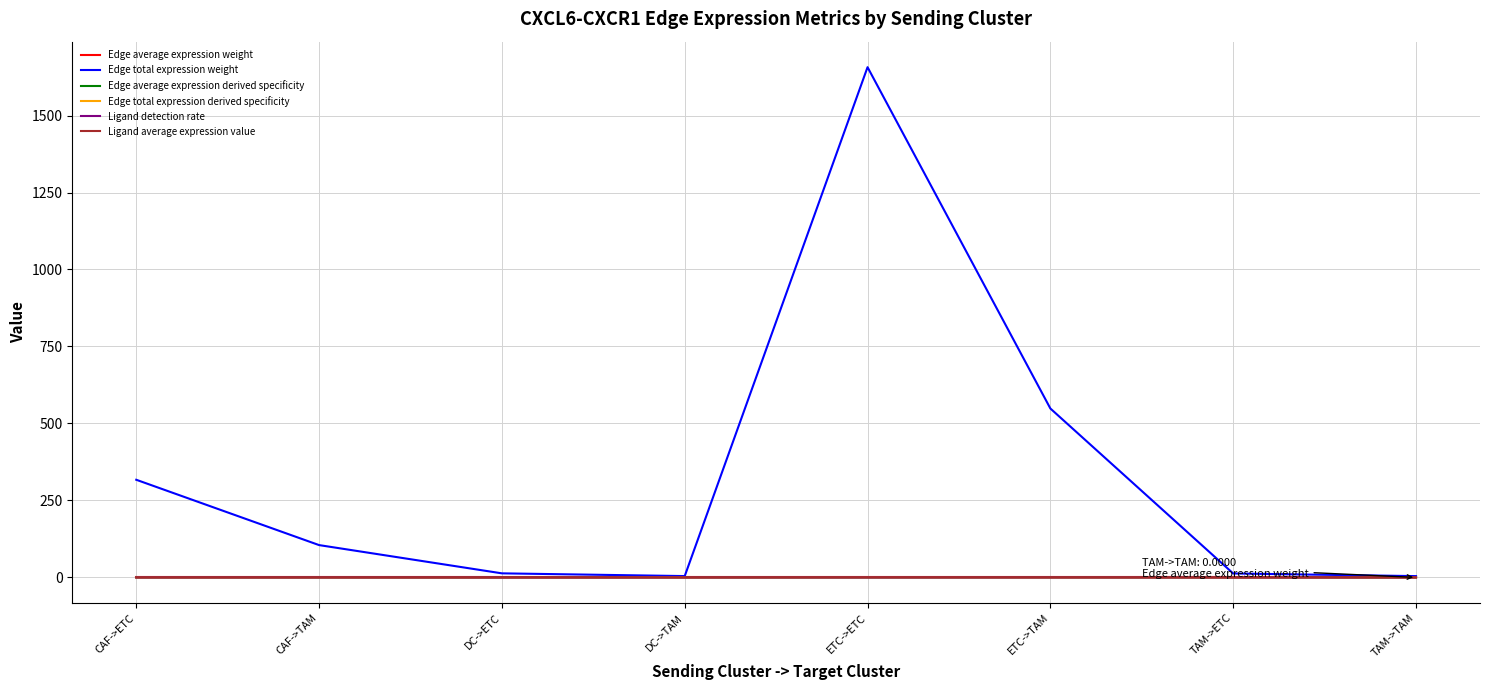

What is the difference between the maximum and minimum values in the Edge average expression derived specificity series?

0.4